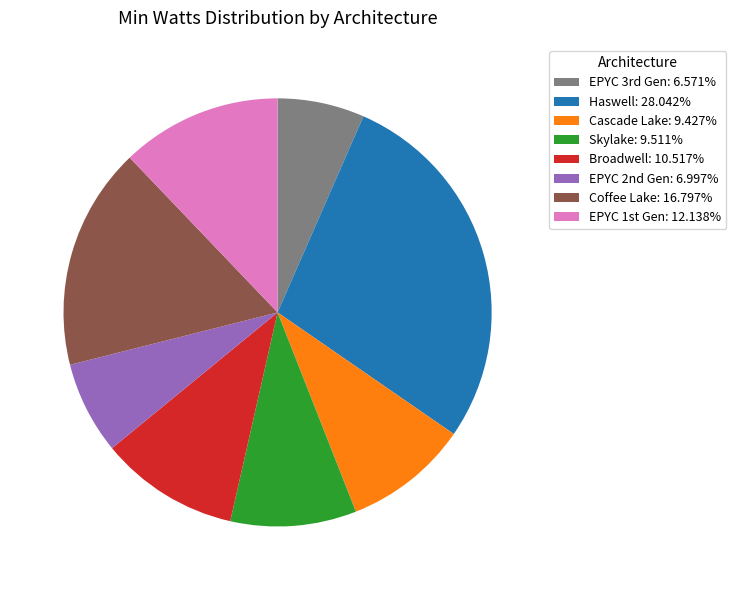

Do Broadwell: 10.517% and Cascade Lake: 9.427% together represent more than half of the pie?

No